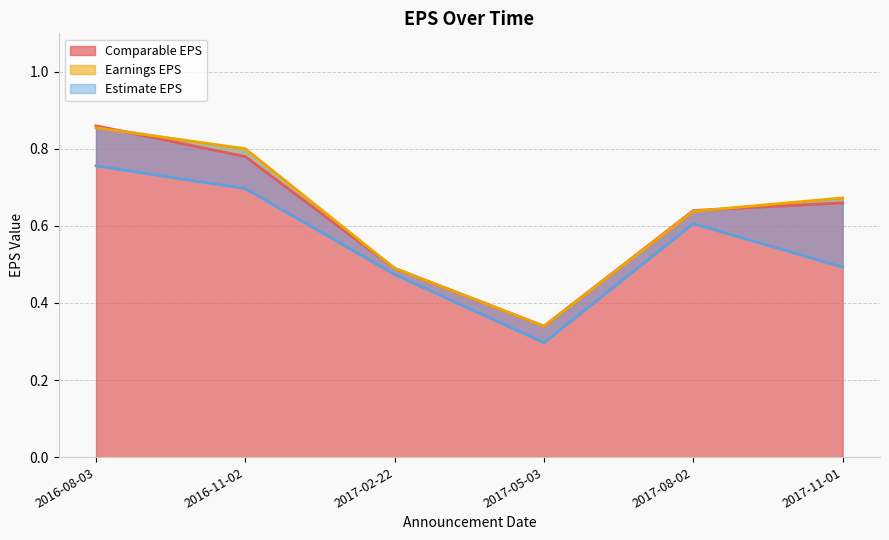

What is the total value across all series at 2017-08-02?

1.9